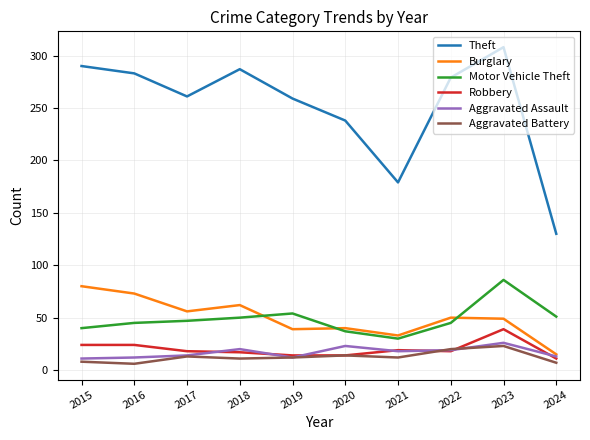

Which series has the largest total across all categories?

Theft